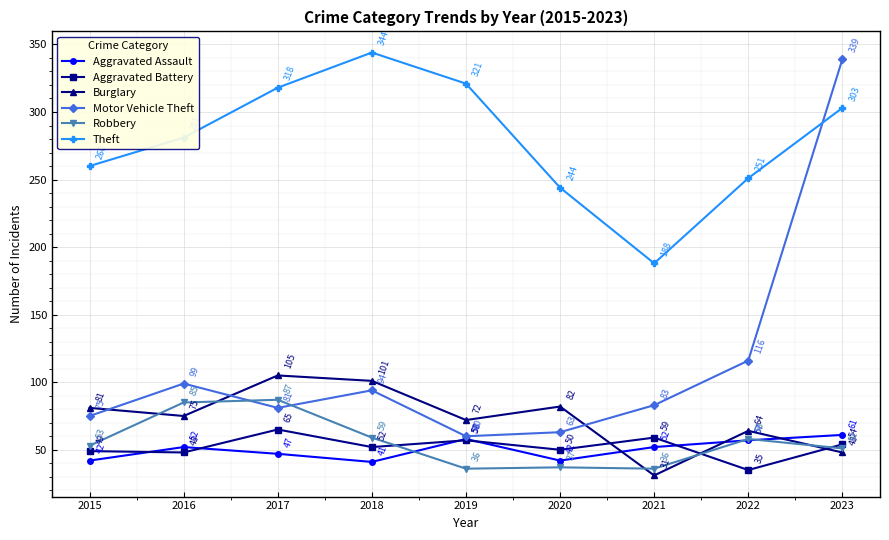

At which category does Theft reach its first local peak?

2018